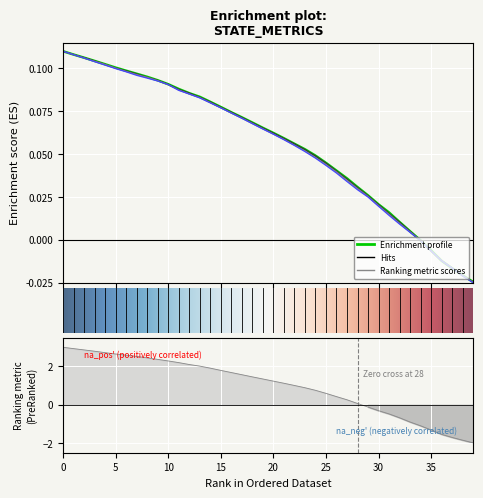

Where is State_4 nearest to the value 0?

34